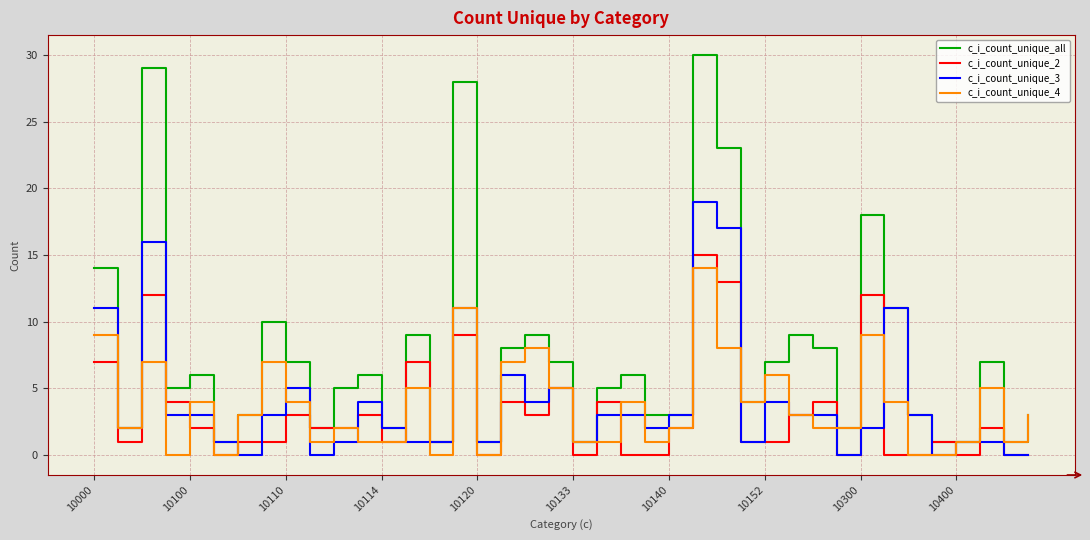

Which series has the largest total across all categories?

c_i_count_unique_all